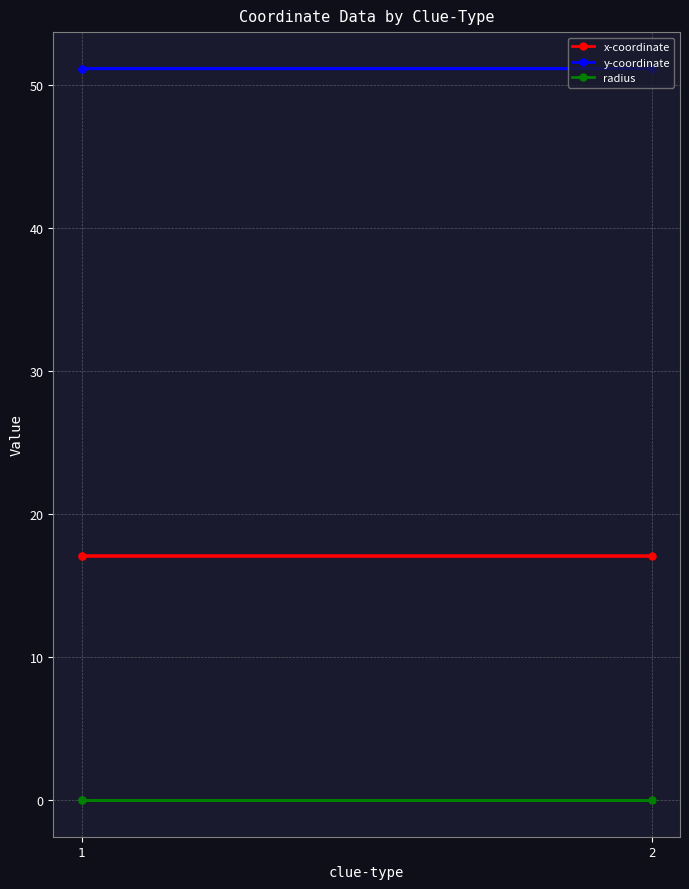

Which series changed the most between 1 and 2?

x-coordinate